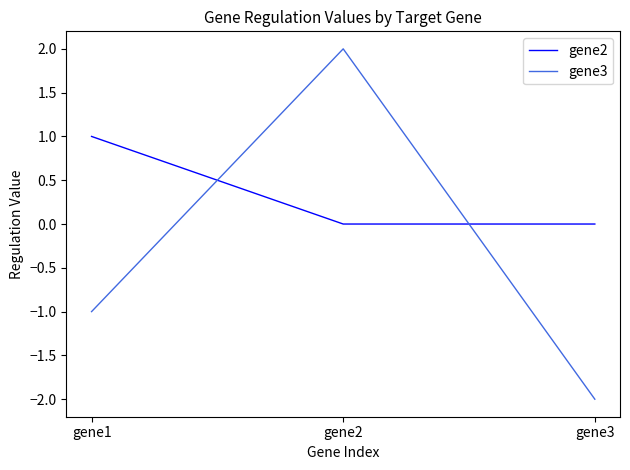

What are all the series names shown in the legend?

gene2, gene3